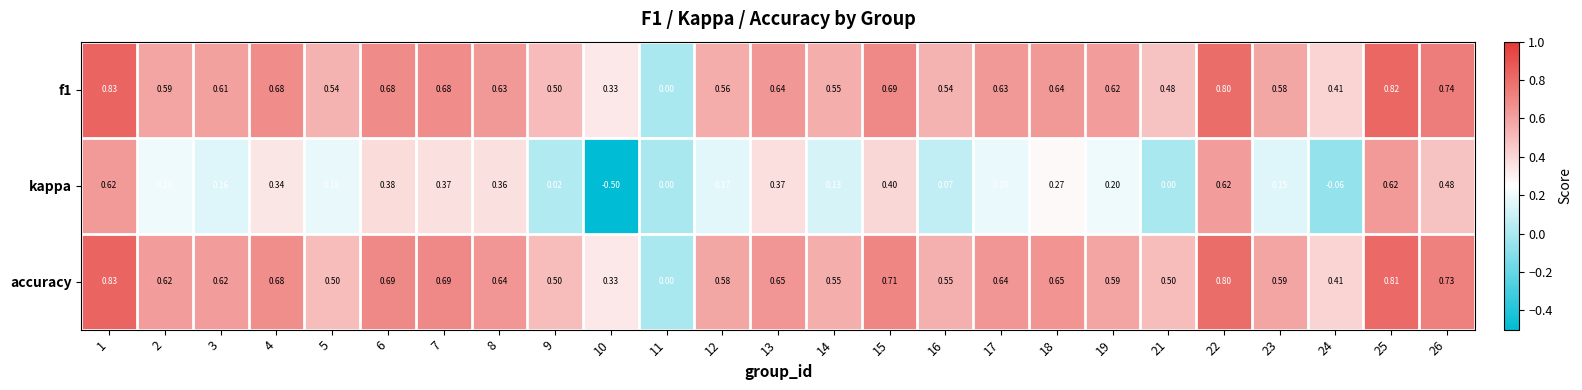

What is the difference between the highest and lowest values at 24?

0.5